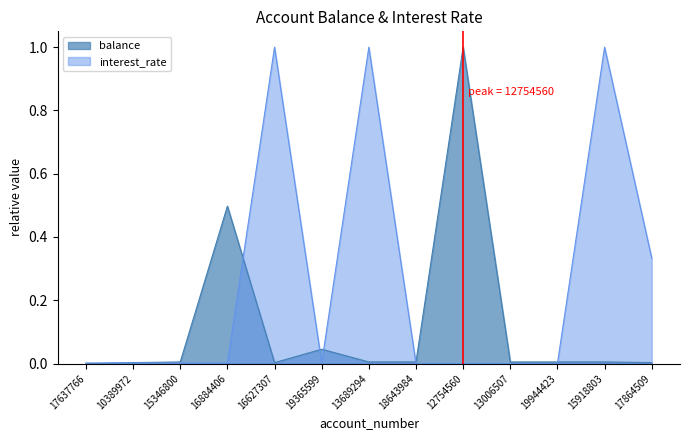

Is it true that balance equals 0.0 at 18643984?

False